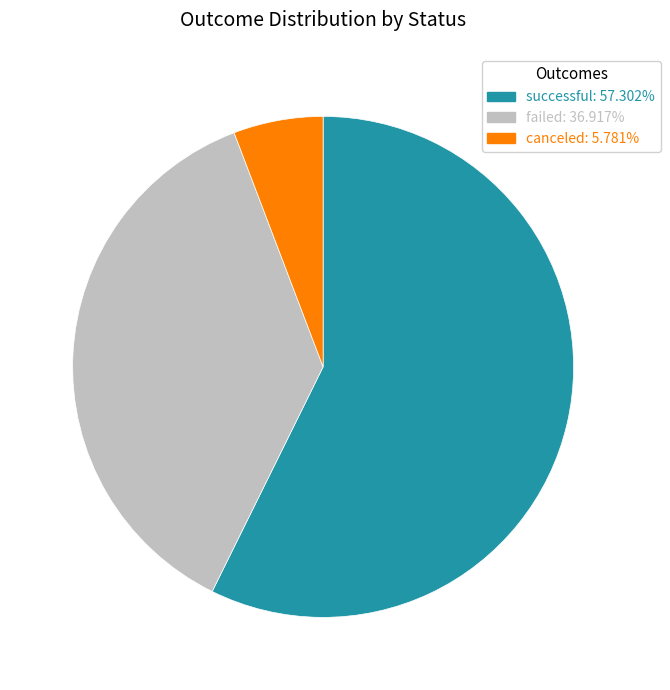

Count the number of slices in the pie.

3